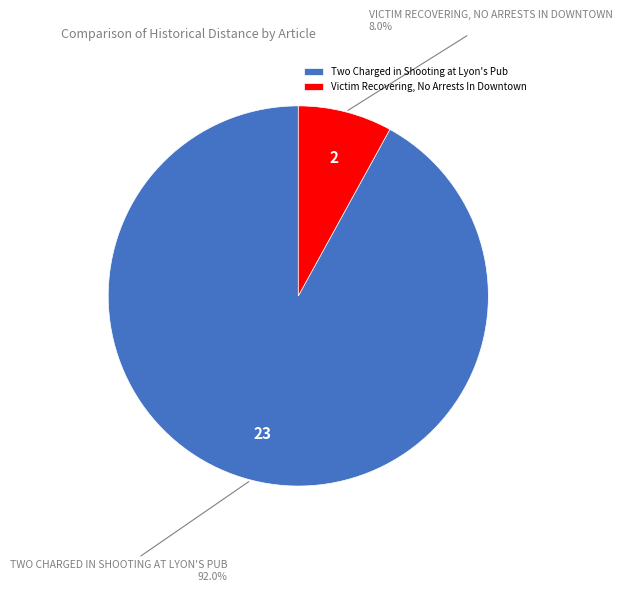

Do Victim Recovering, No Arrests In Downtown and Two Charged in Shooting at Lyon's Pub together represent more than half of the pie?

Yes